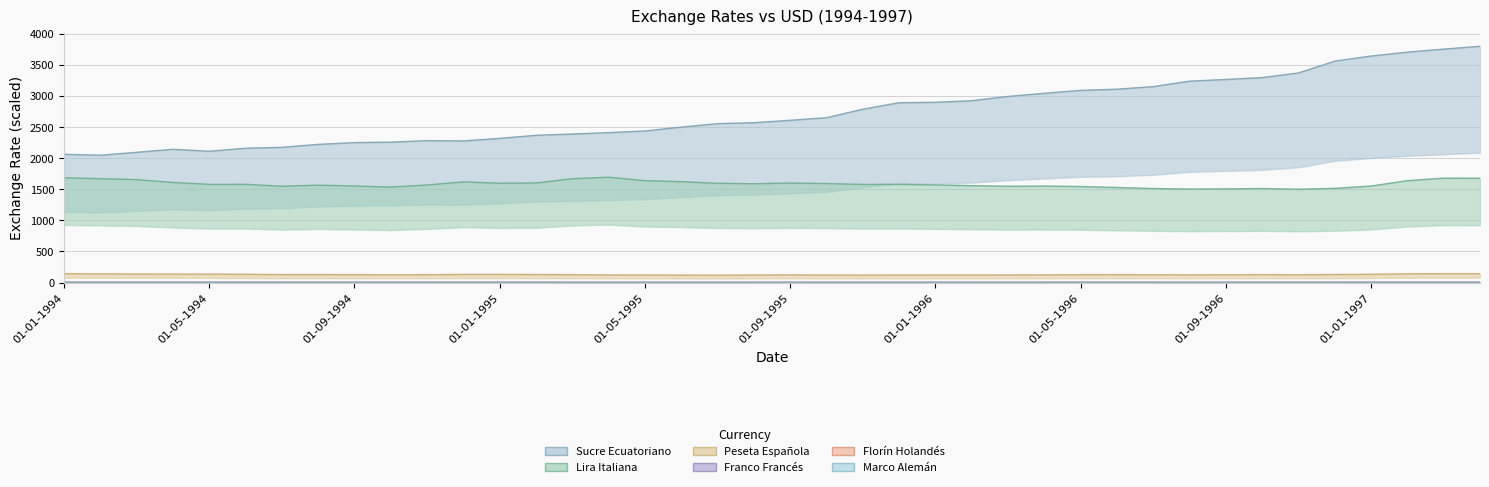

How many lines are shown in the chart?

6